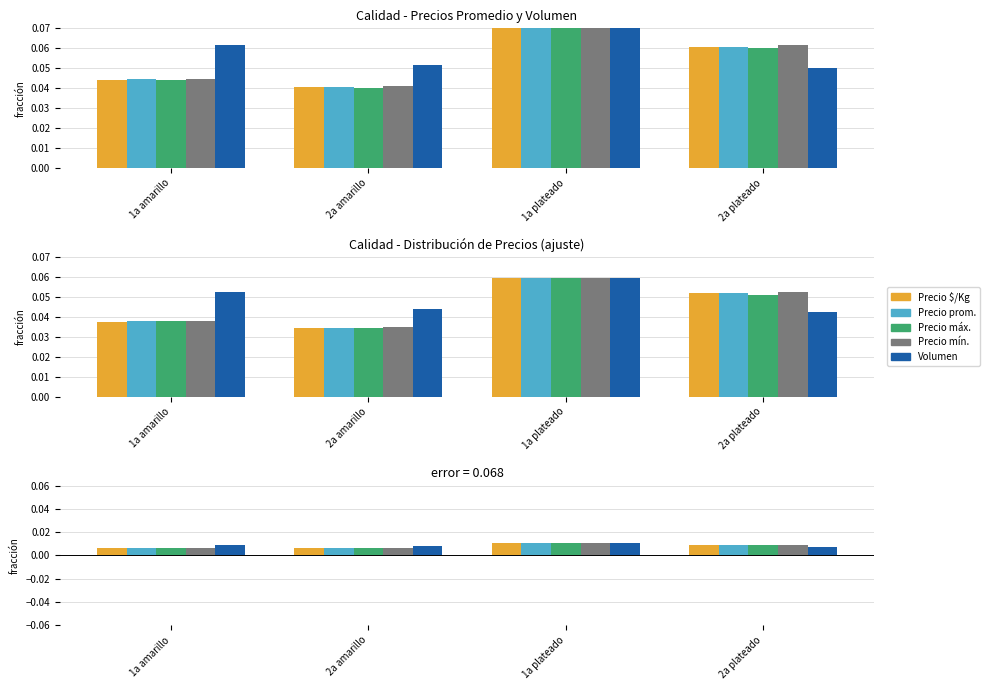

What is the label of the 1st bar from the left?

1a amarillo